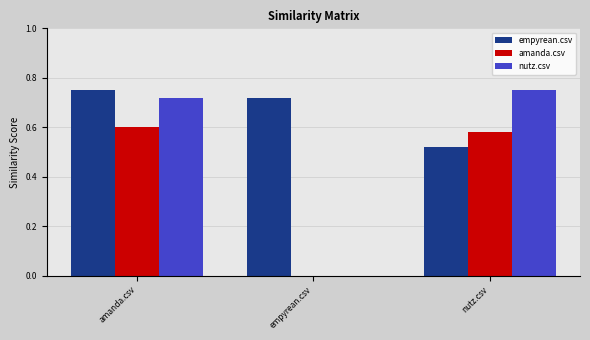

Is the value of amanda.csv at nutz.csv greater than the value of nutz.csv at amanda.csv?

No